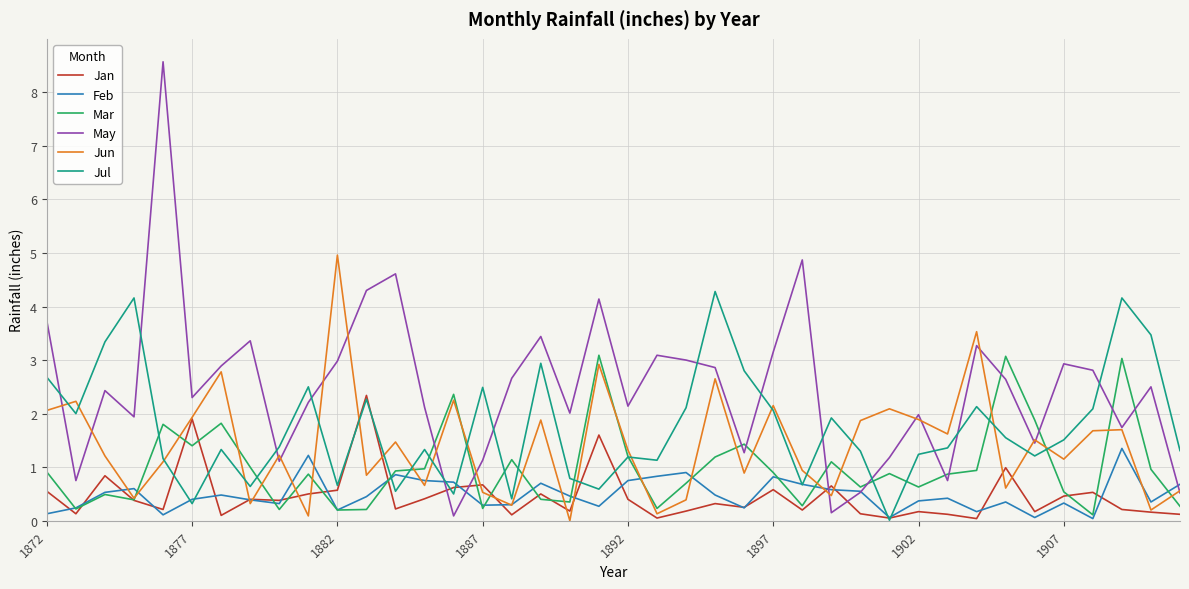

Which series has the widest spread of values?

May